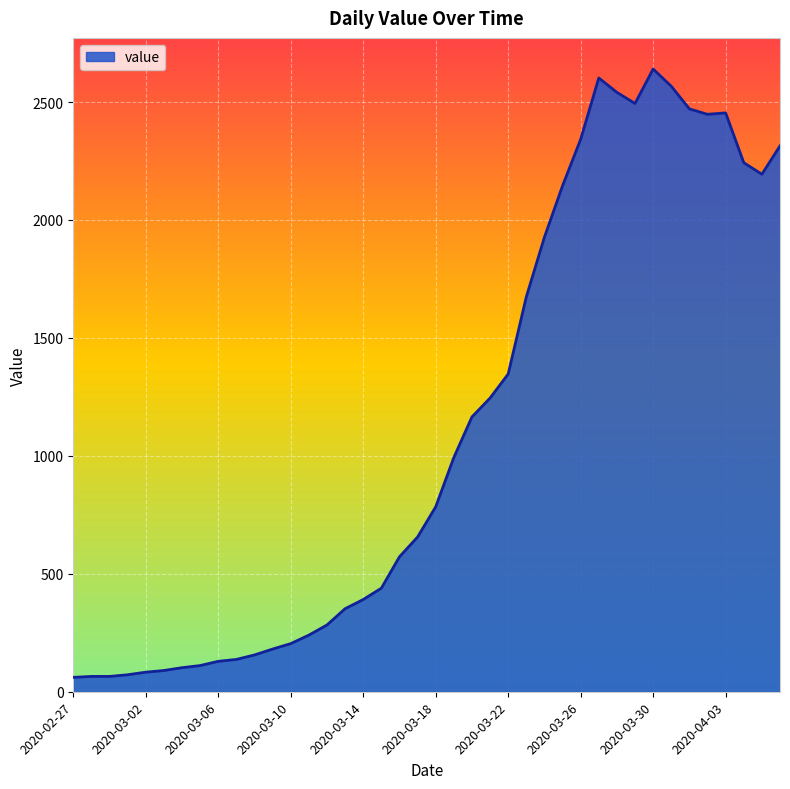

What is the difference between the maximum and minimum values?

2579